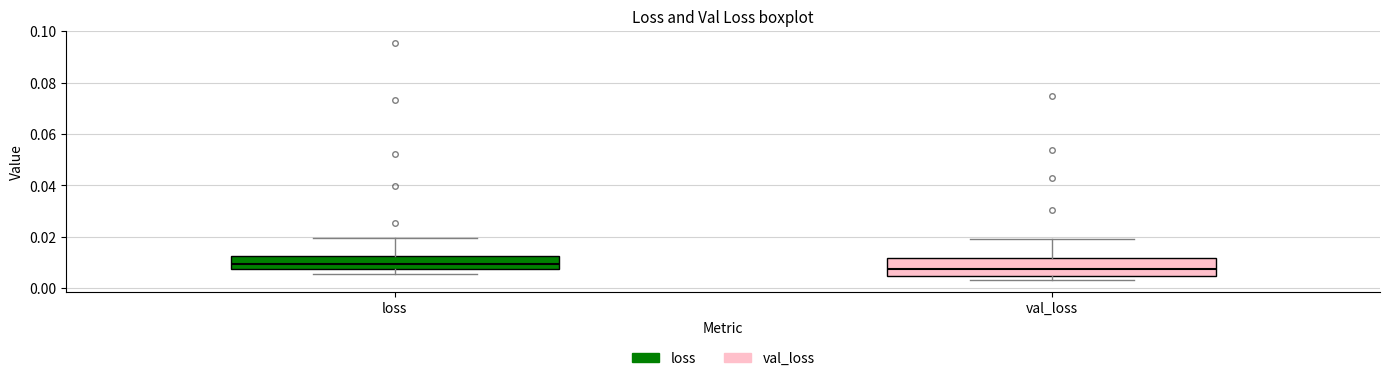

Reading left to right, transcribe this box plot: for each box, give where its median line is, the range the box spans, and where its two whiskers end, as read against the y-axis. The values are not printed on the chart, so give them approximately, as read against the axis.

loss: median 0.010, box 0.008 to 0.012, whiskers 0.006 to 0.020
val_loss: median 0.008, box 0.004 to 0.012, whiskers 0.004 (just below the box's lower edge) to 0.020